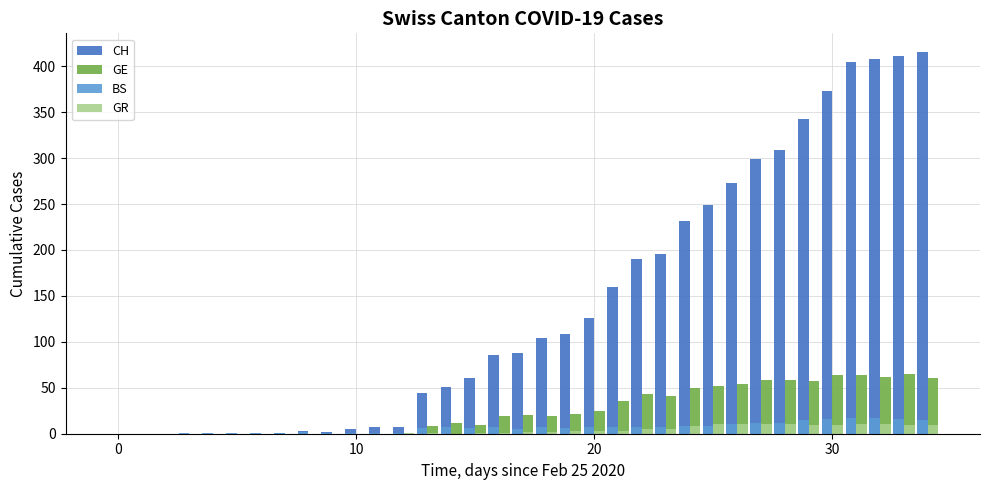

Which series has the largest total across all categories?

CH